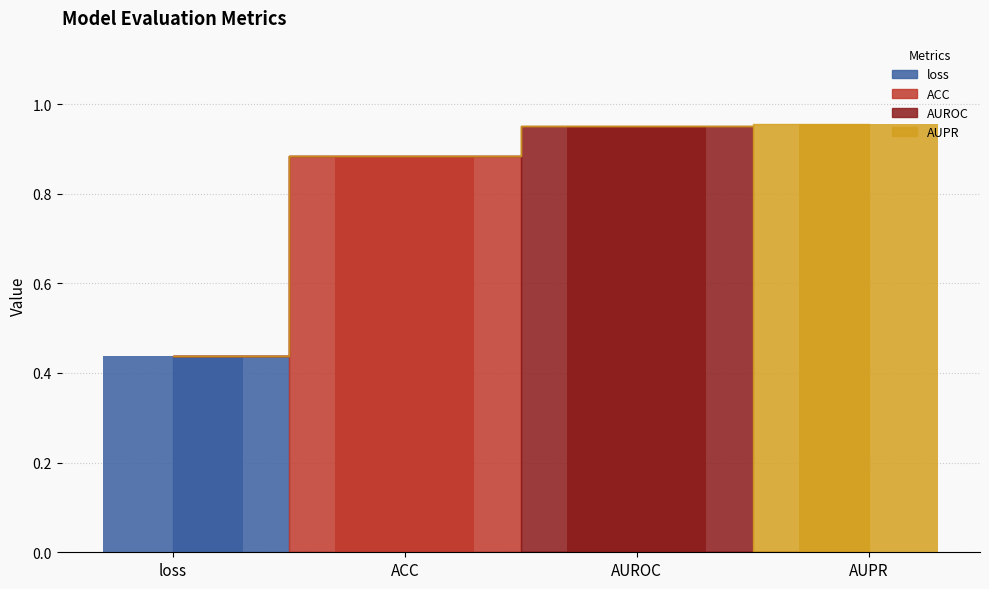

Does the chart contain any negative values?

No